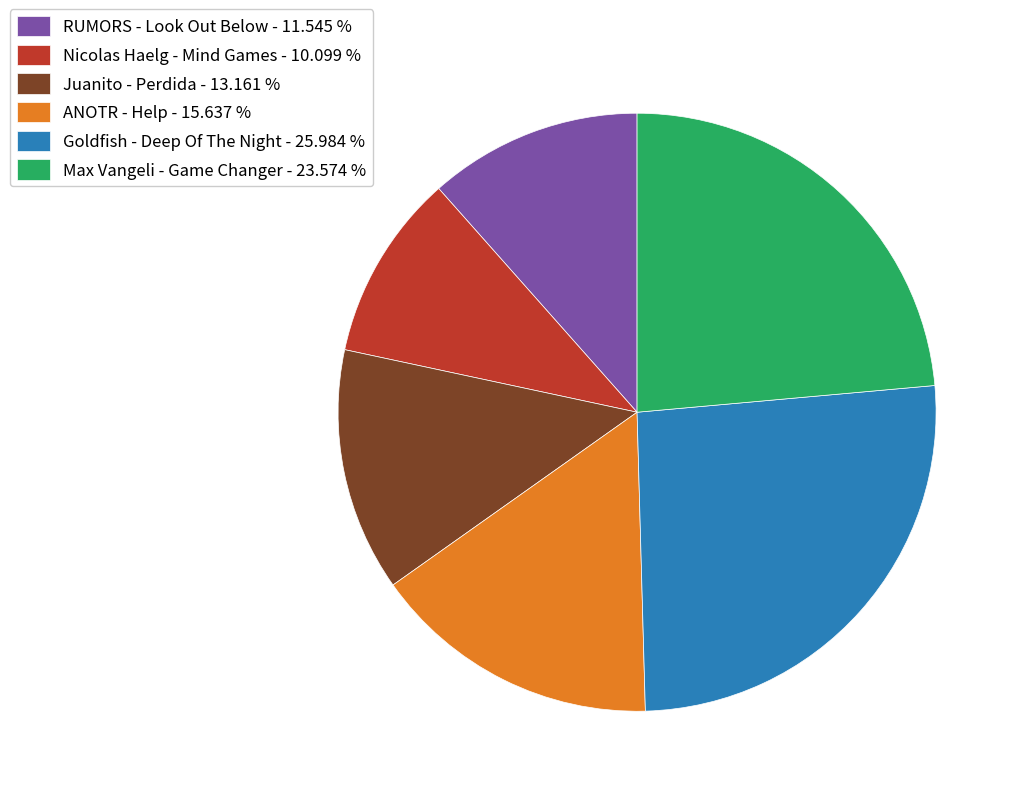

Is the sum of ANOTR - Help - 15.637 % and Max Vangeli - Game Changer - 23.574 % greater than half?

No